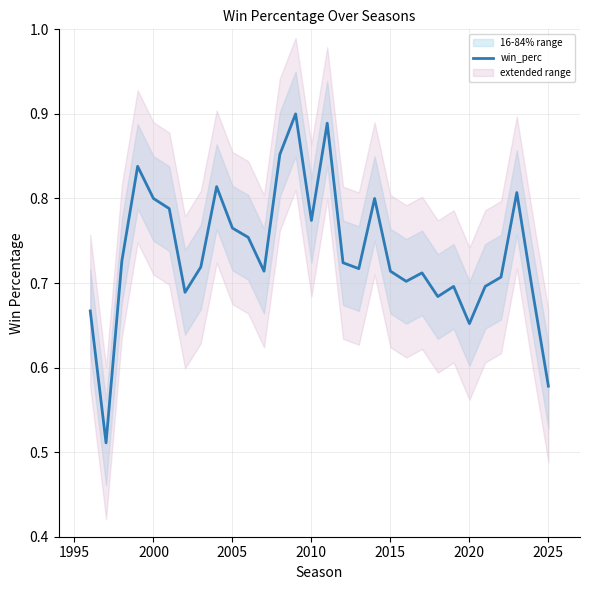

The value of win_perc at 2020 is 0.2. True or false?

False